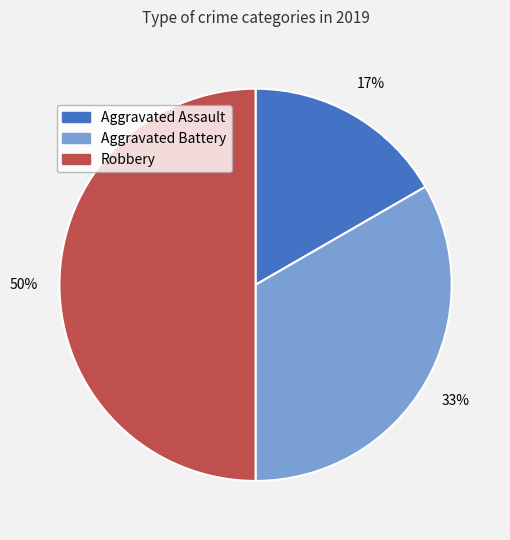

Which has a higher value, Aggravated Battery or Robbery?

Robbery